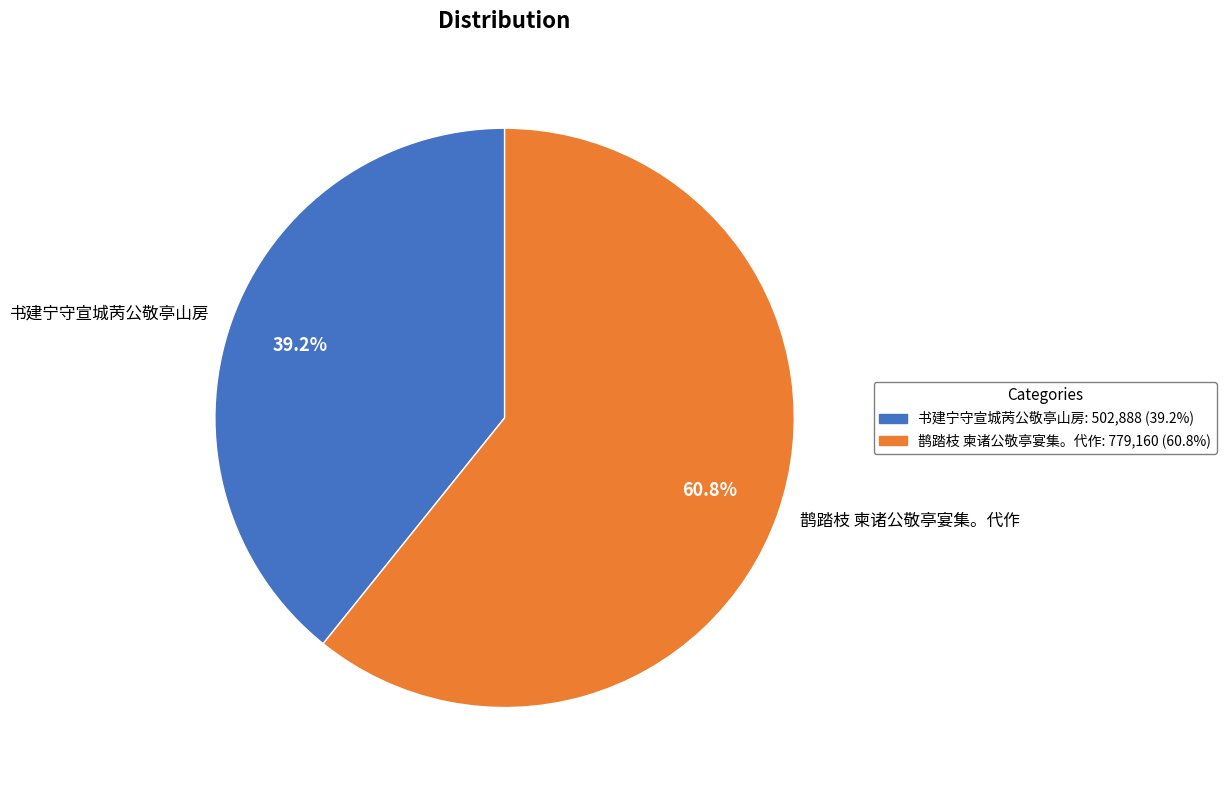

Rank the categories by value from highest to lowest.

鹊踏枝 柬诸公敬亭宴集。代作, 书建宁守宣城苪公敬亭山房